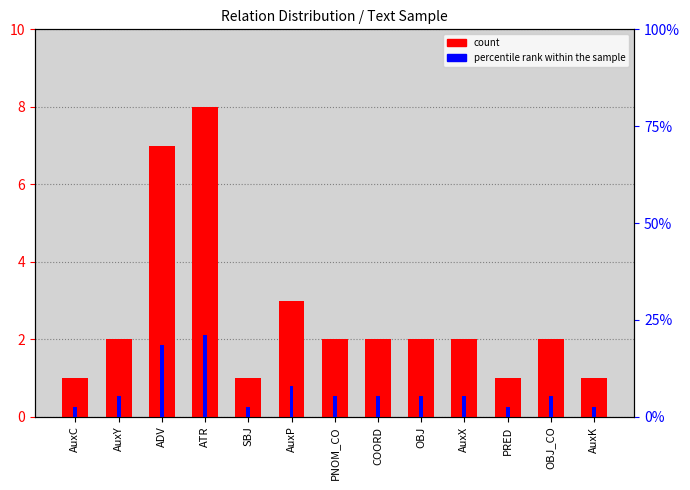

Is the value of percentile rank within the sample at AuxY greater than the value of count at OBJ_CO?

Yes